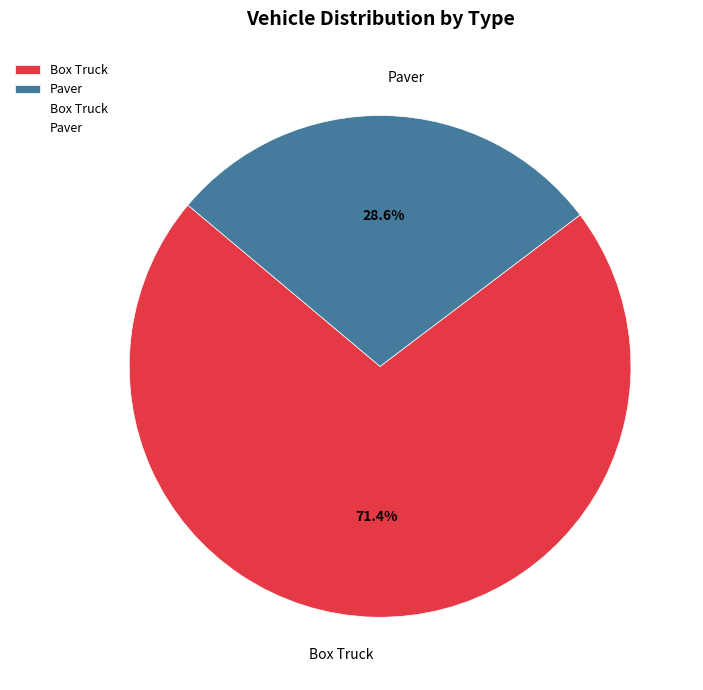

To the nearest percent, what is the average slice percentage?

50%